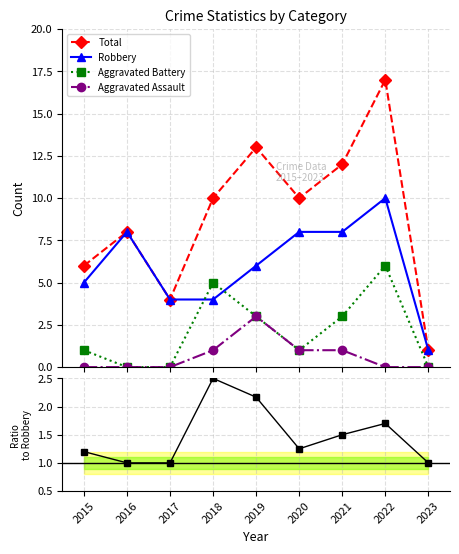

List the series in order of their peak value, highest first.

Total, Robbery, Aggravated Battery, Aggravated Assault, Total/Robbery